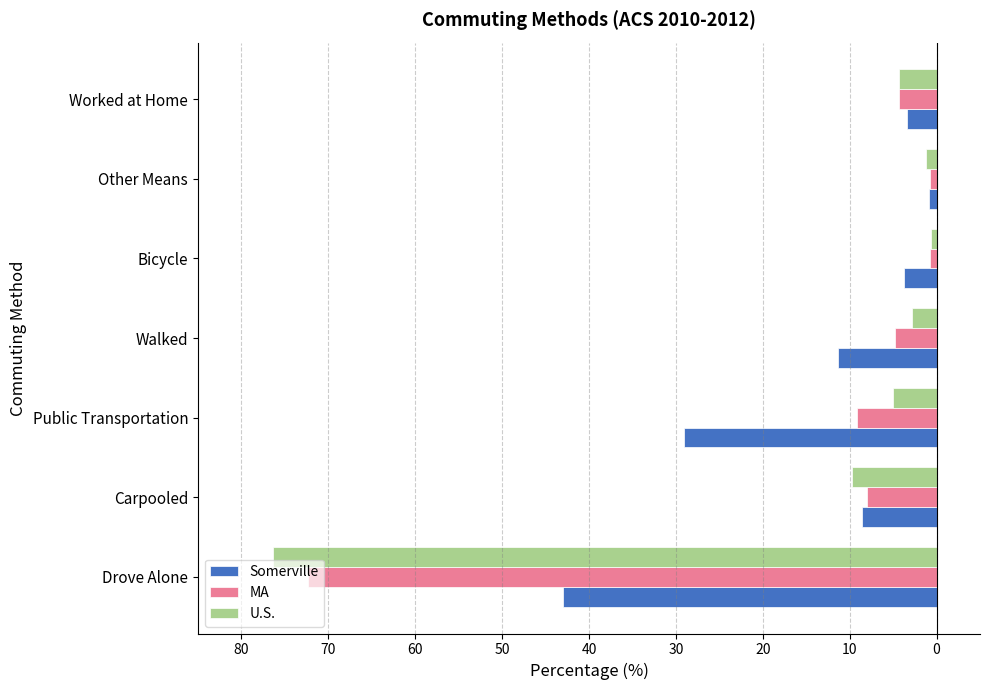

List the series in order of their peak value, lowest first.

Somerville, MA, U.S.